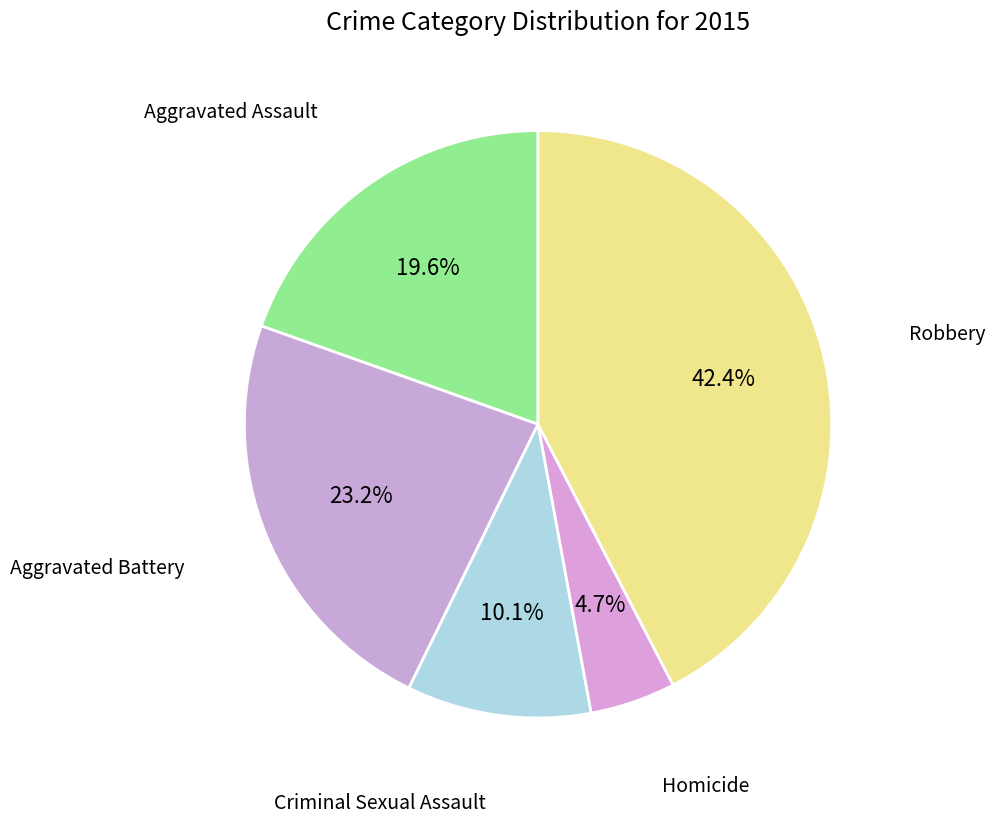

Is it true that Homicide is 5% of the pie?

True